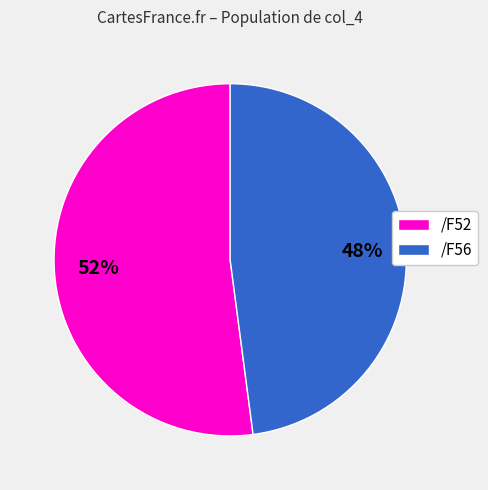

Is there a majority slice in this chart?

Yes